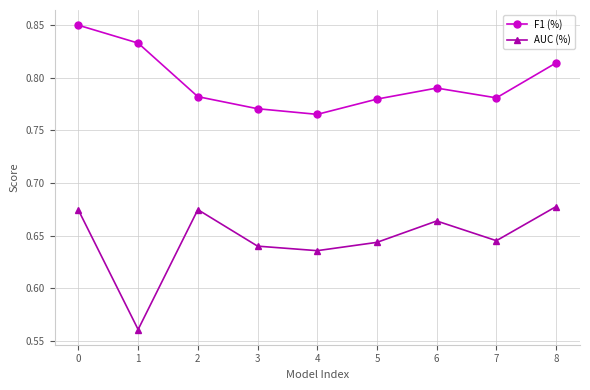

Count the AUC (%) values in the range 0 to 1.

9